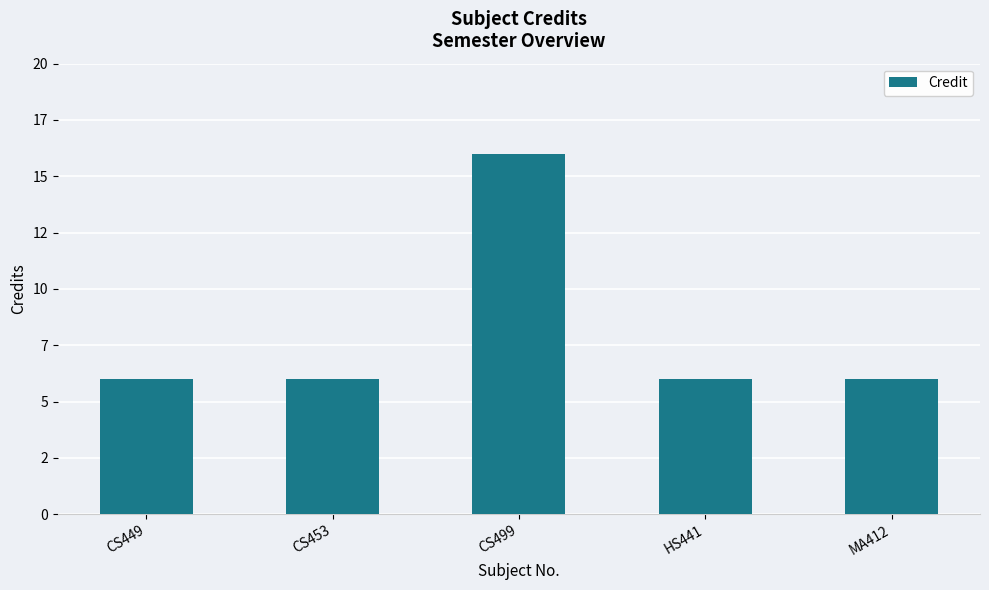

What value does the data have at CS499?

16